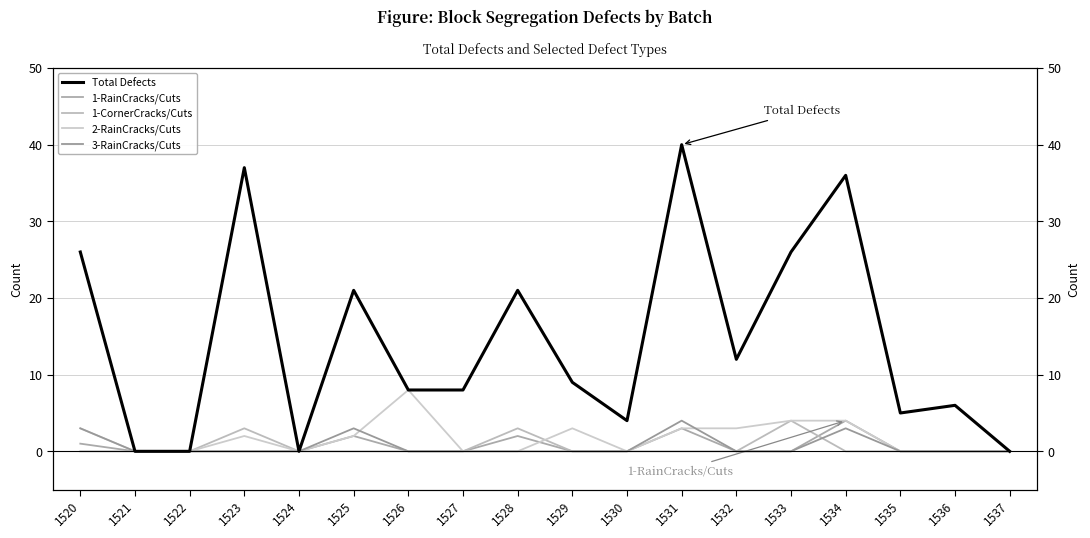

Is the value of 2-RainCracks/Cuts at 1533 greater than the value of 3-RainCracks/Cuts at 1524?

Yes